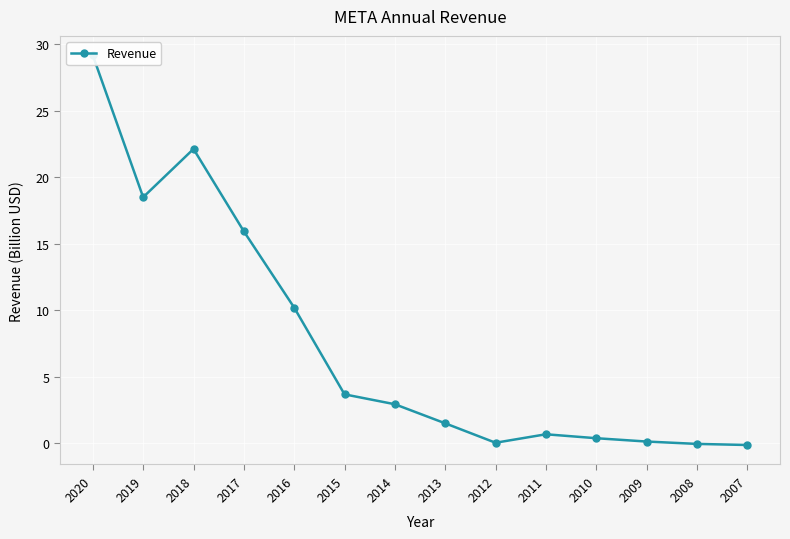

Where does the data first go above 2?

2020